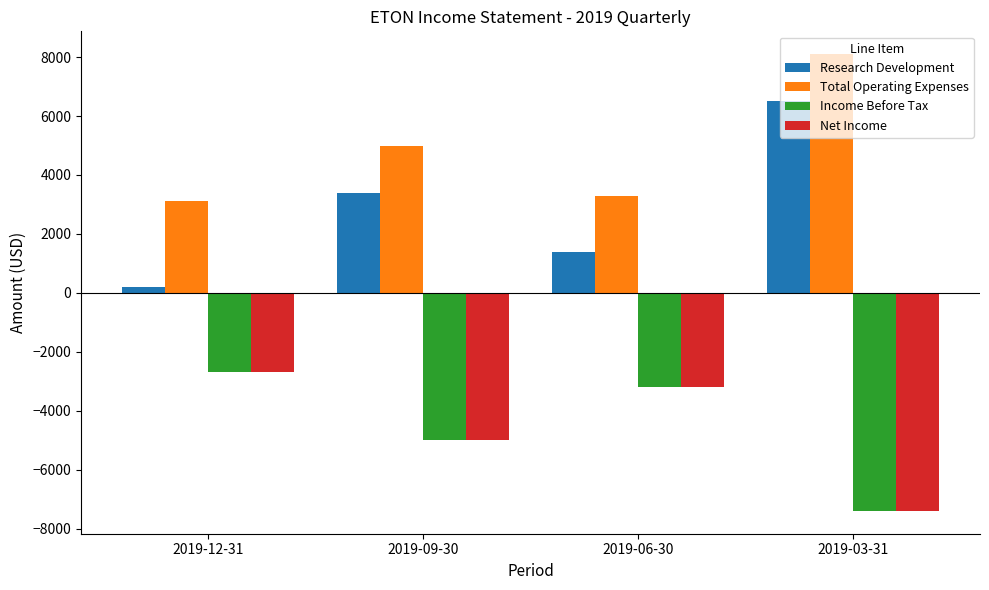

At which category is the sum across all series the highest?

2019-03-31